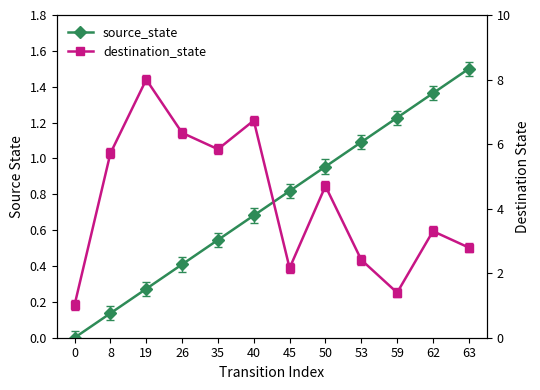

Count the number of categories in the chart.

12